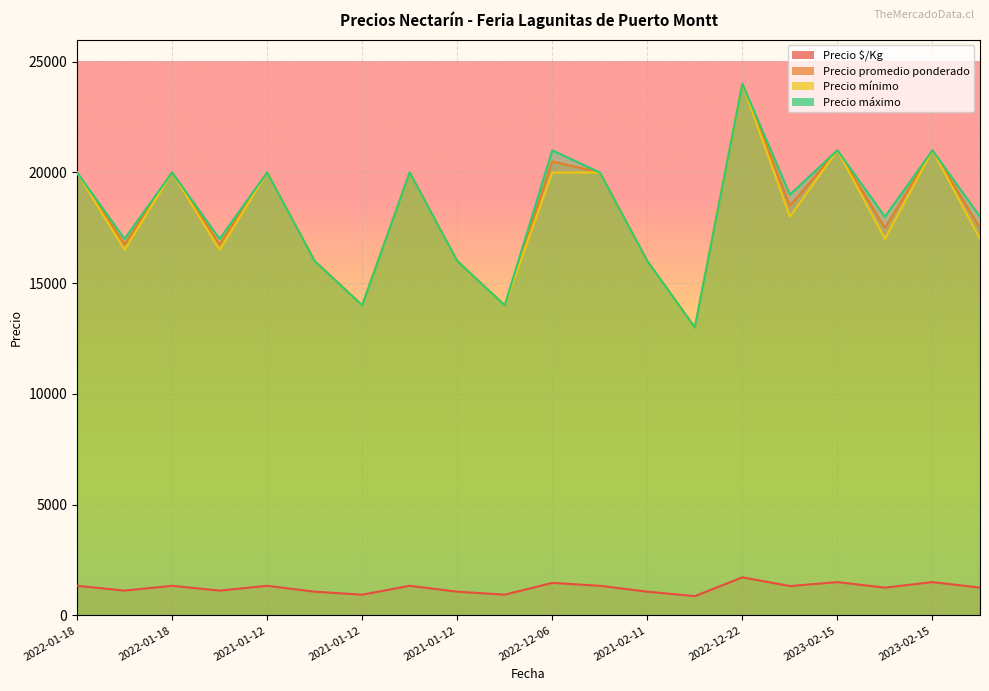

Is it true that Precio mínimo equals 21000 at 2023-02-15?

True